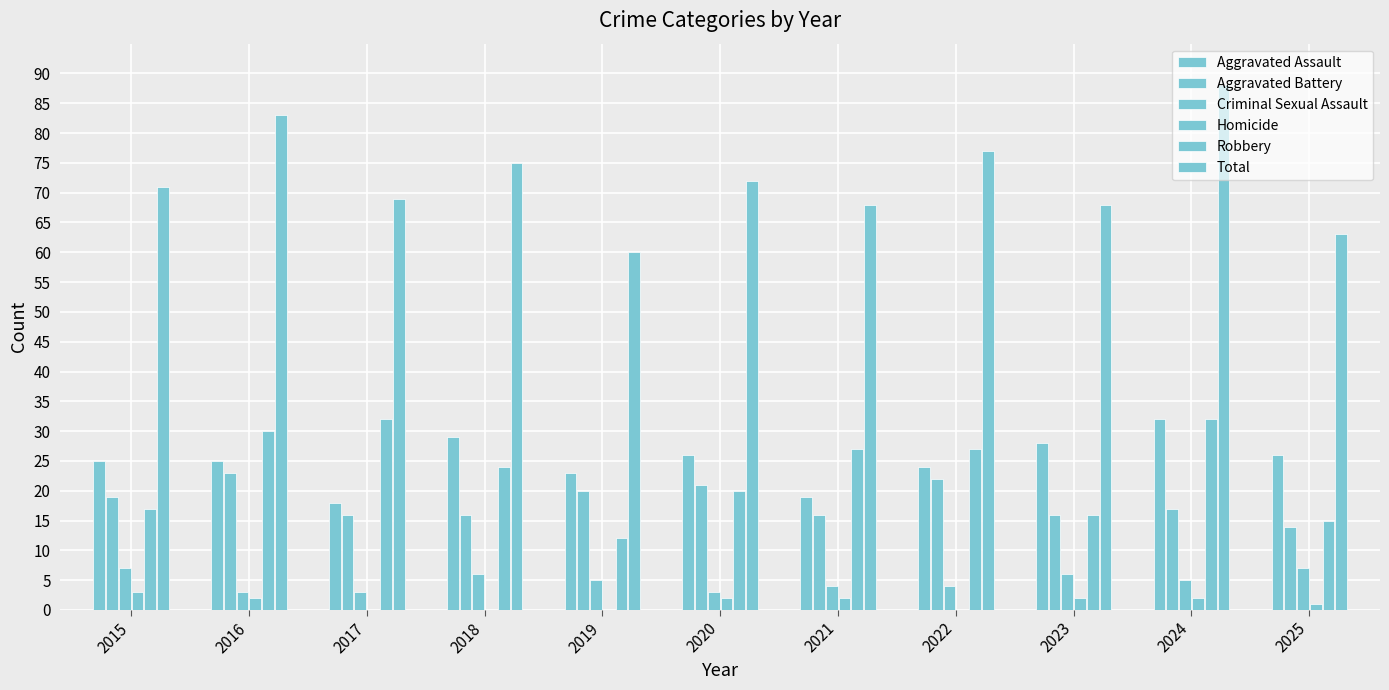

What is the sum of all Aggravated Battery values?

200